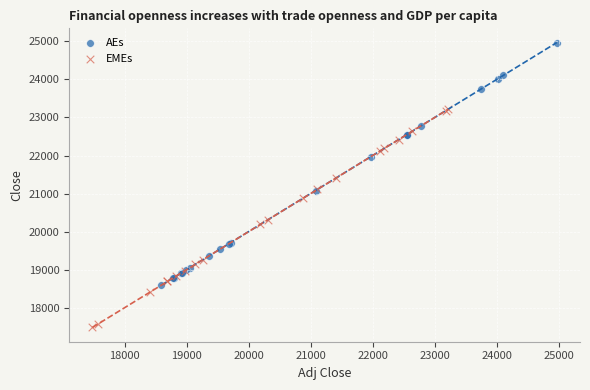

Which series reaches the minimum Y coordinate?

EMEs